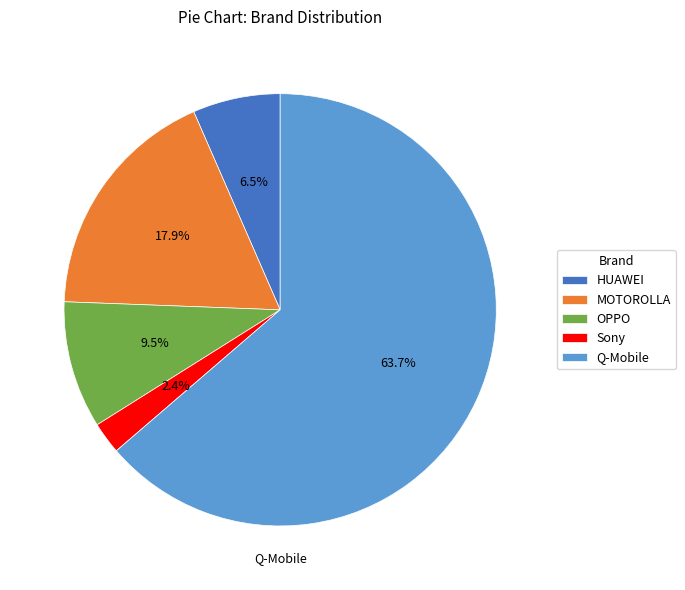

To the nearest percent, what is the average slice percentage?

20%